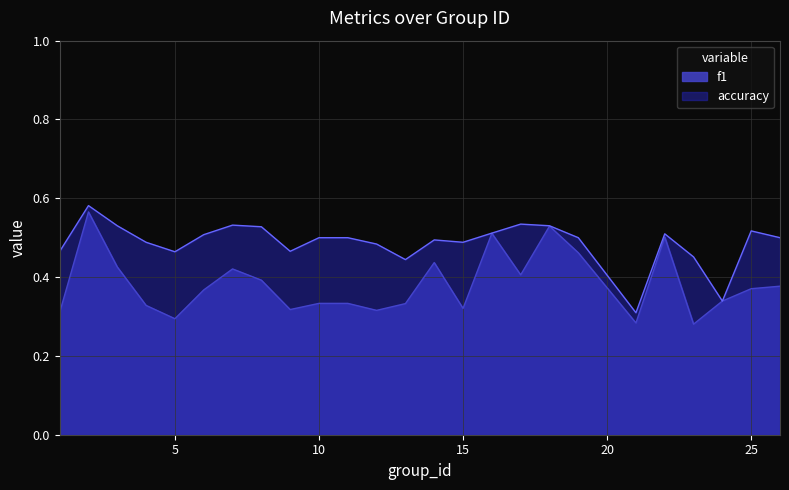

What is the sum of all accuracy values?

12.2